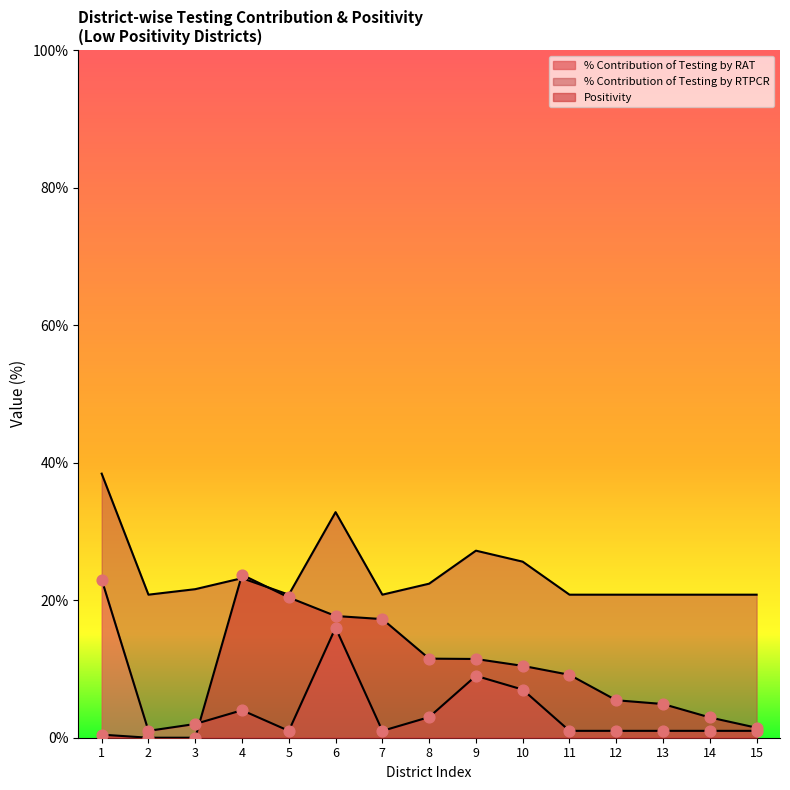

Which series has the largest total across all categories?

% Contribution of Testing by RTPCR